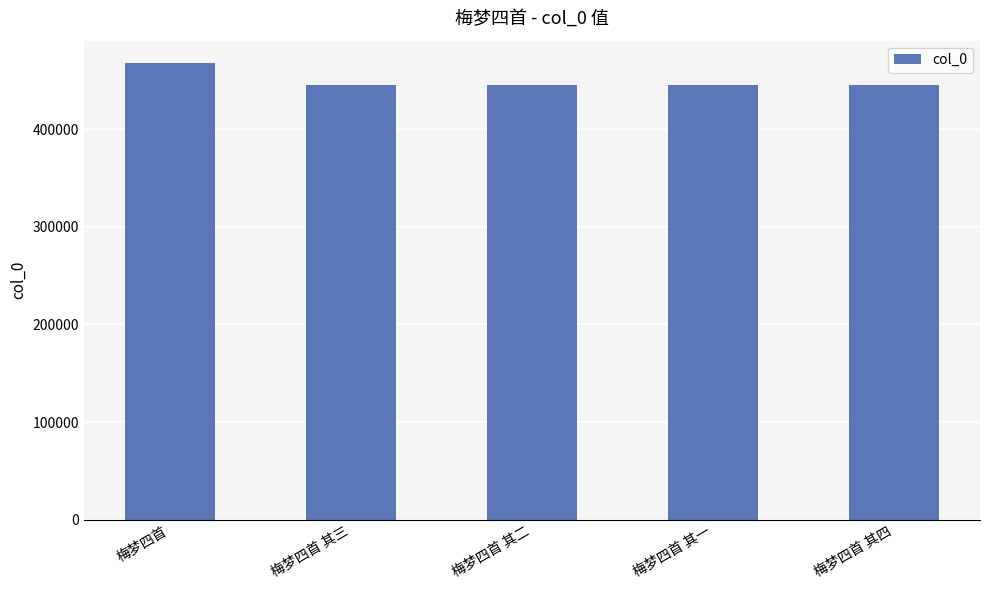

What is the minimum value shown in the chart?

445537